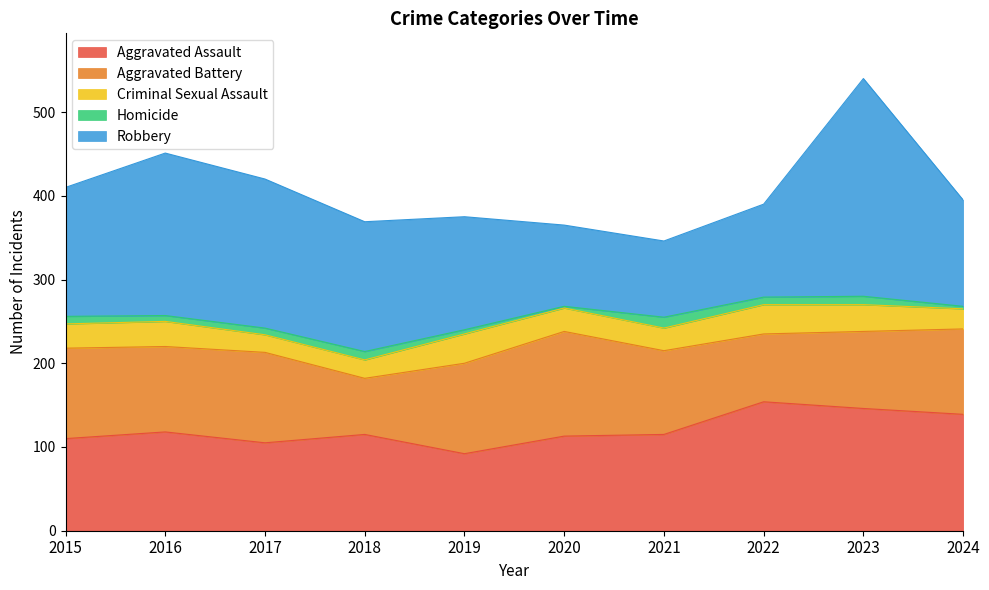

Is the value of Aggravated Assault at 2020 greater than the value of Criminal Sexual Assault at 2020?

Yes